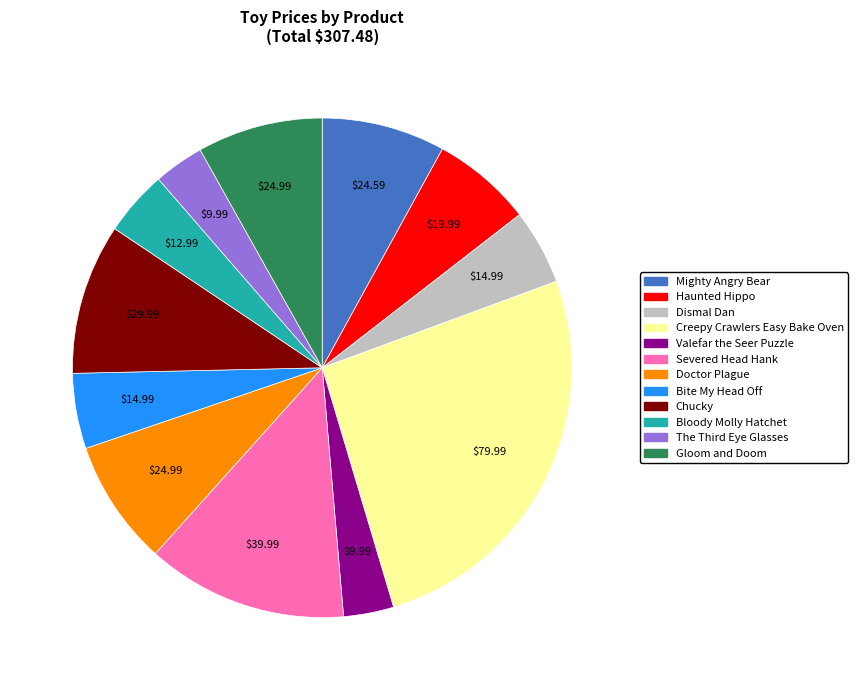

Is it true that Dismal Dan is 5% of the pie?

True